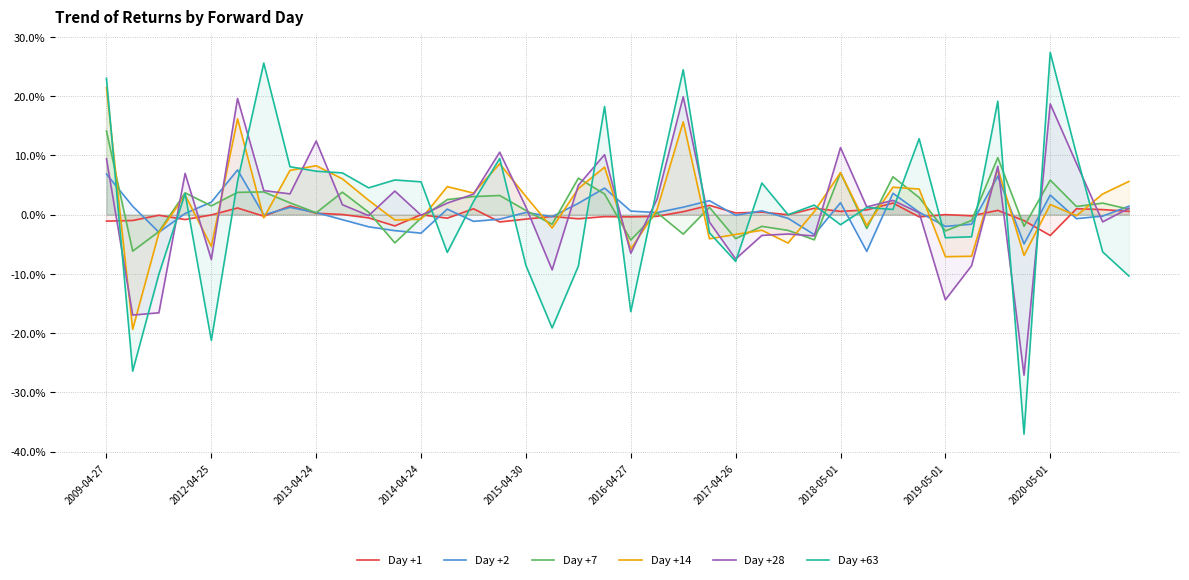

At how many categories does at least one series exceed 23?

4